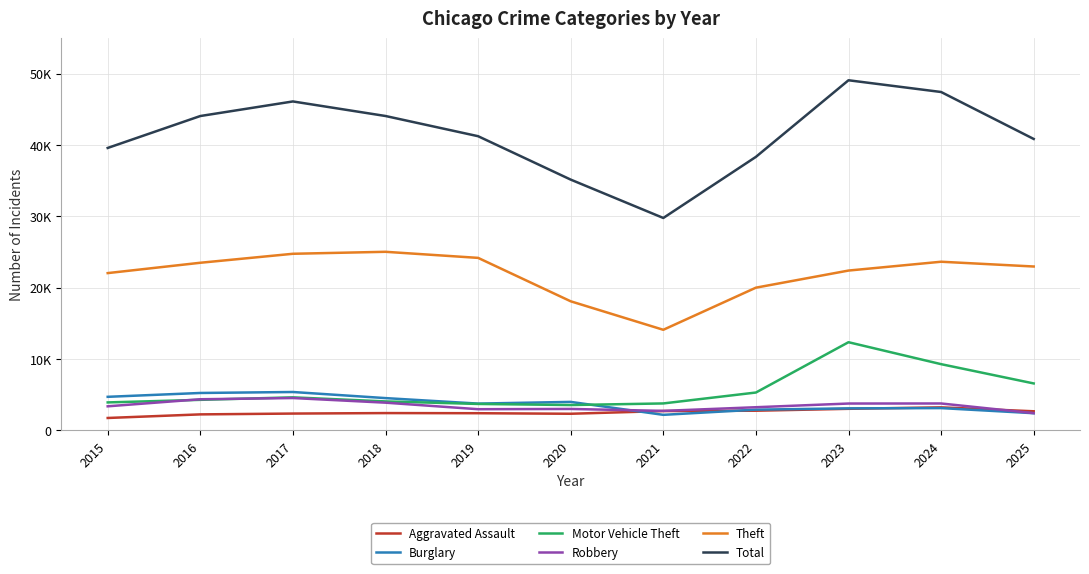

What is the total value across all series at 2025?

77941